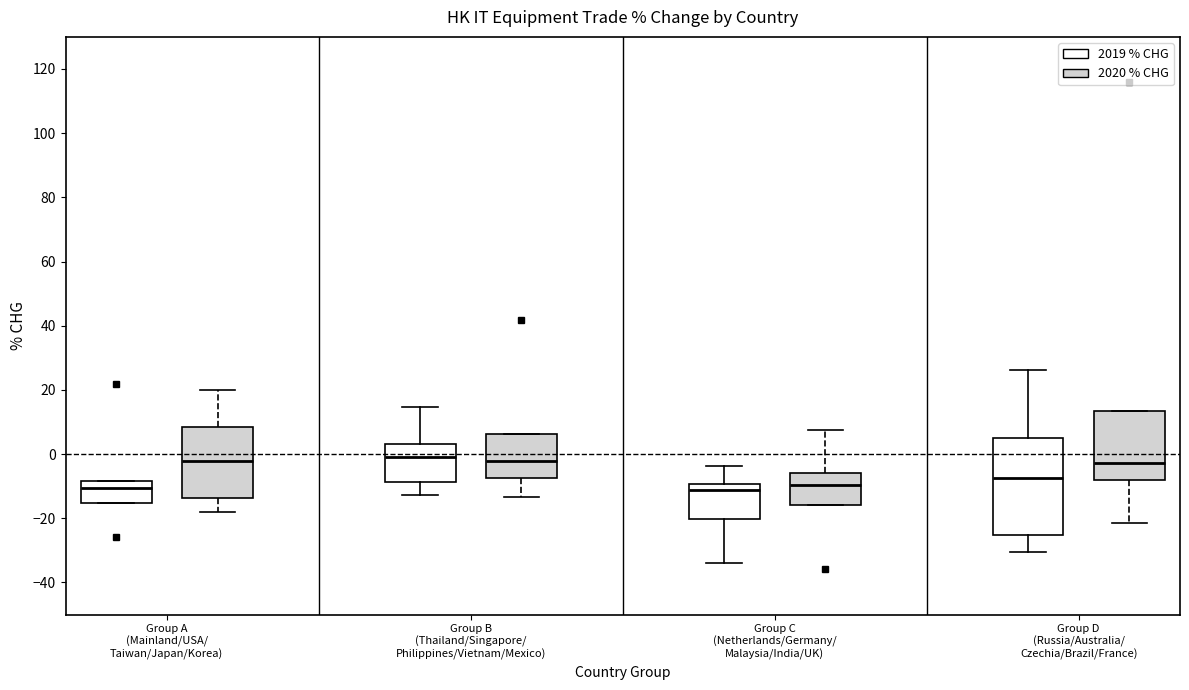

Reading left to right, read every box against the y-axis: the position of its median line, the range the box covers, and the ends of its whiskers. The values are not printed on the chart, so give them approximately, as read against the axis.

Group A (Mainland/USA/ Taiwan/Japan/Korea) (2019 % CHG): median -10, box -16 to -8, whiskers -16 to -8
Group A (Mainland/USA/ Taiwan/Japan/Korea) (2020 % CHG): median -2, box -14 to 8, whiskers -18 to 20
Group B (Thailand/Singapore/ Philippines/Vietnam/Mexico) (2019 % CHG): median 0, box -8 to 4, whiskers -12 to 14
Group B (Thailand/Singapore/ Philippines/Vietnam/Mexico) (2020 % CHG): median -2, box -8 to 6, whiskers -14 to 6
Group C (Netherlands/Germany/ Malaysia/India/UK) (2019 % CHG): median -12, box -20 to -10, whiskers -34 to -4
Group C (Netherlands/Germany/ Malaysia/India/UK) (2020 % CHG): median -10, box -16 to -6, whiskers -16 to 8
Group D (Russia/Australia/ Czechia/Brazil/France) (2019 % CHG): median -8, box -26 to 4, whiskers -30 to 26
Group D (Russia/Australia/ Czechia/Brazil/France) (2020 % CHG): median -2, box -8 to 14, whiskers -22 to 14